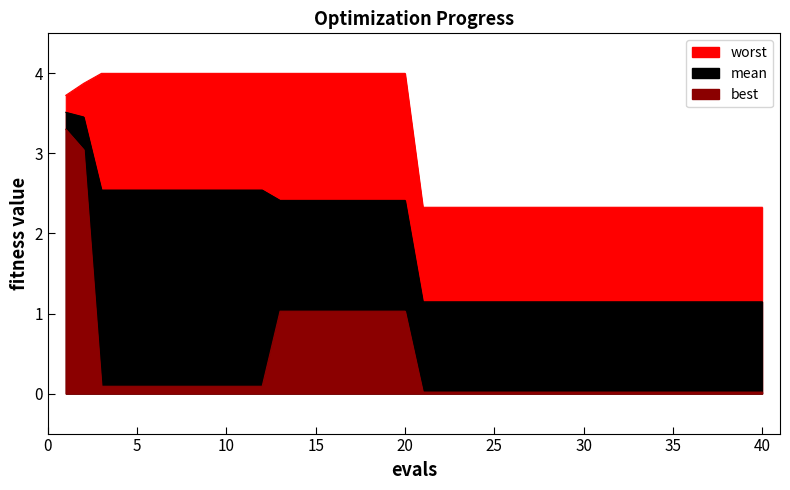

True or false: best has more than 1 interior local peaks.

False